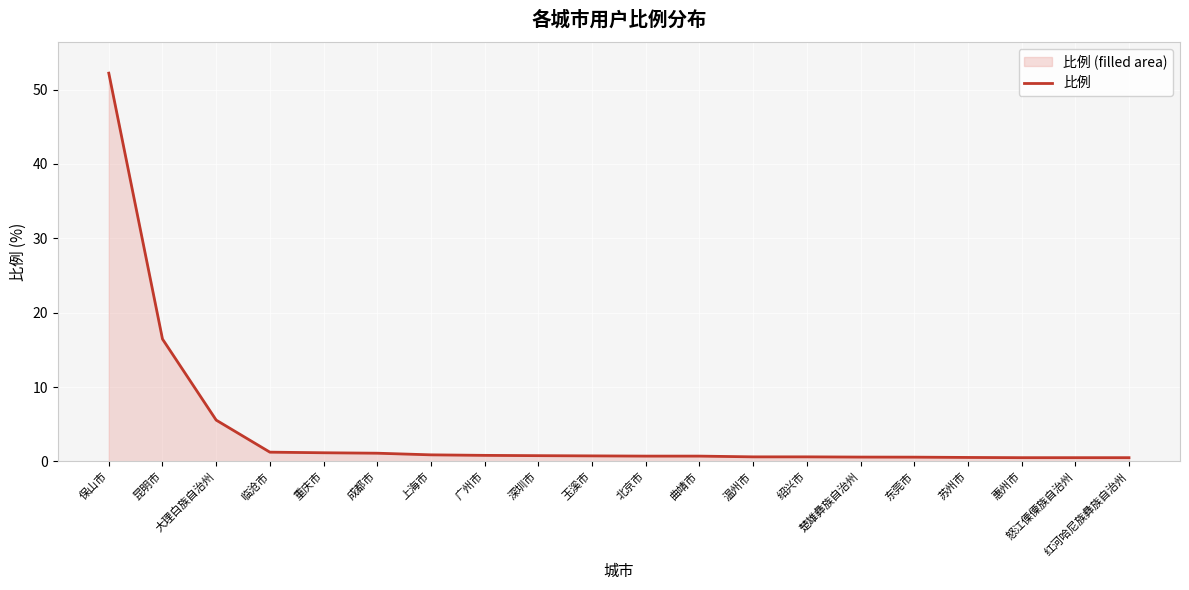

Rank the categories by value from highest to lowest.

保山市, 昆明市, 大理白族自治州, 临沧市, 重庆市, 成都市, 上海市, 广州市, 深圳市, 玉溪市, 北京市, 曲靖市, 温州市, 绍兴市, 楚雄彝族自治州, 东莞市, 苏州市, 惠州市, 怒江傈僳族自治州, 红河哈尼族彝族自治州